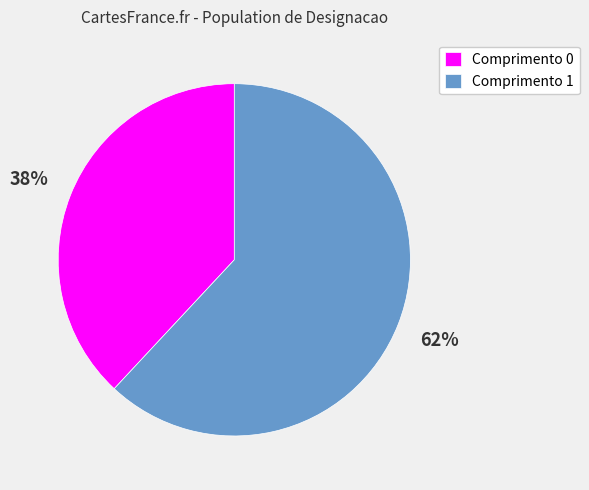

Is there any slice that represents more than half of the pie?

Yes